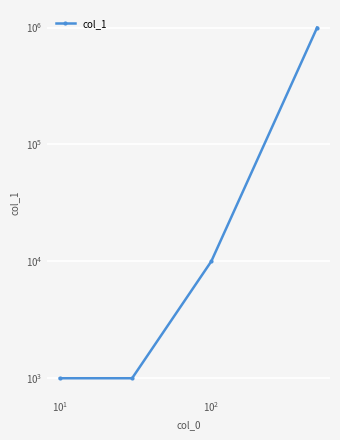

The value at $\mathdefault{10^{0}}$ is 1736. True or false?

False